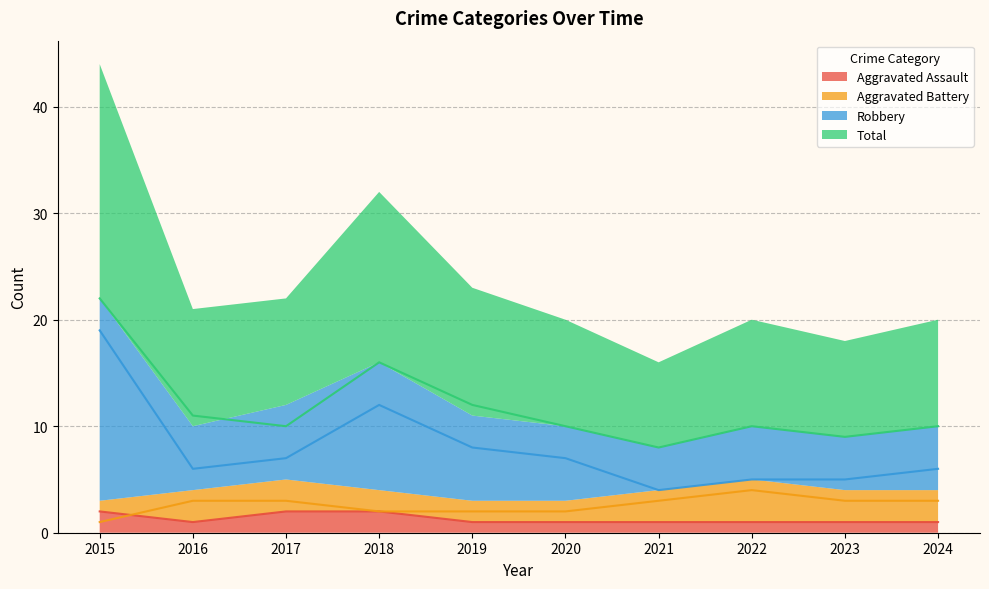

Count the number of categories in the chart.

10